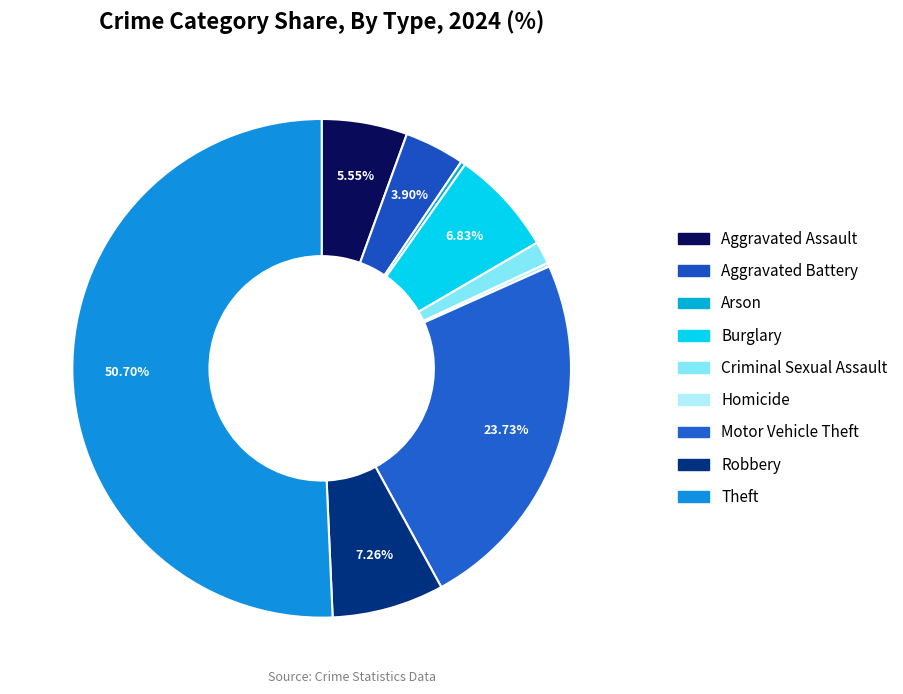

To the nearest percent, what portion does Theft represent?

51%